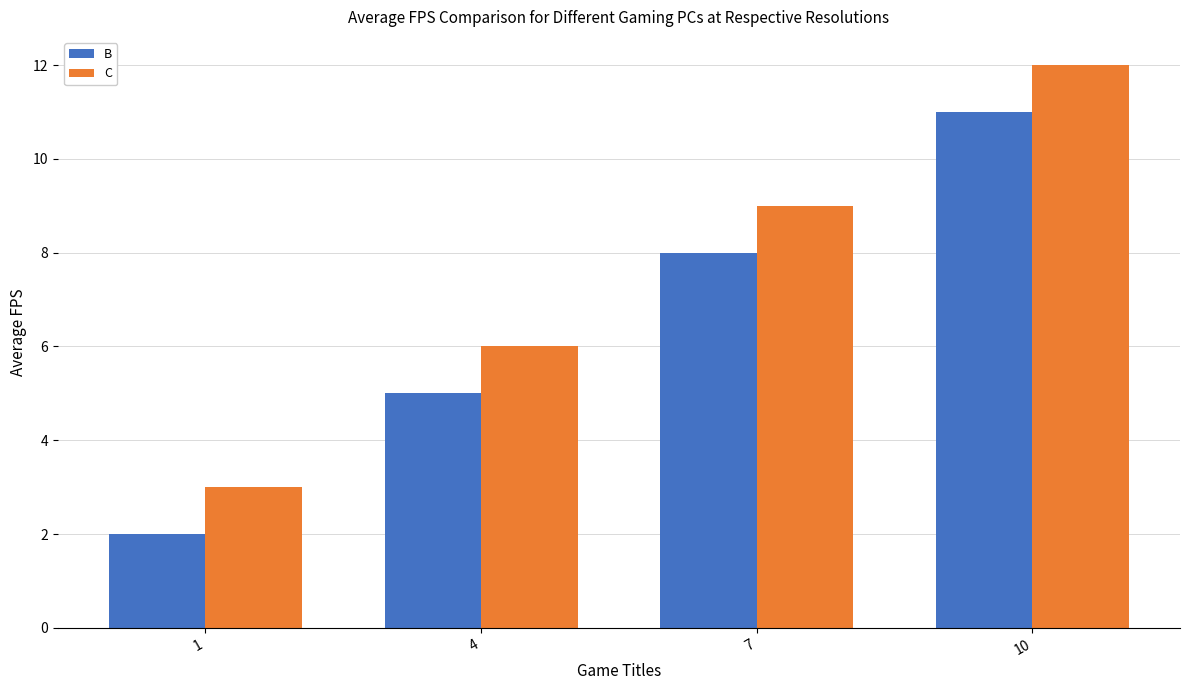

What is the spread (max minus min) of values at 7?

1